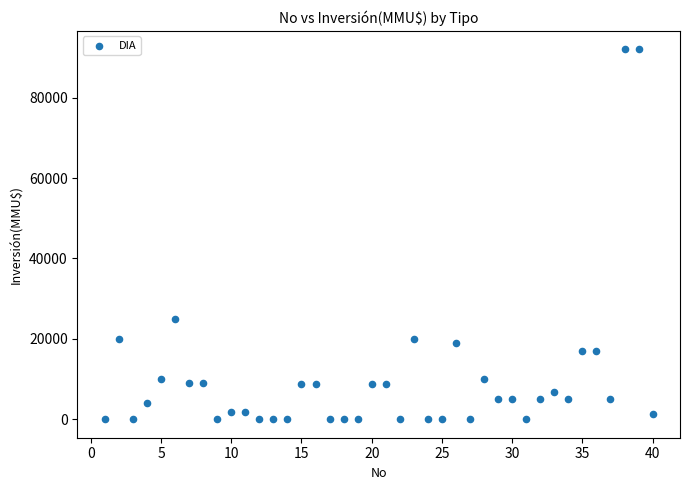

What is the range of X values (max minus min)?

39